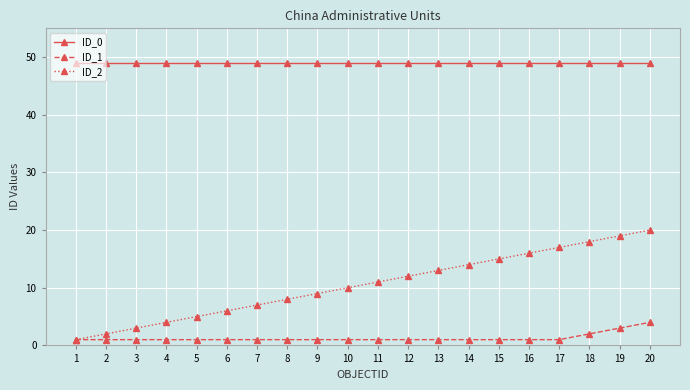

Which series has the largest range (max minus min)?

ID_2